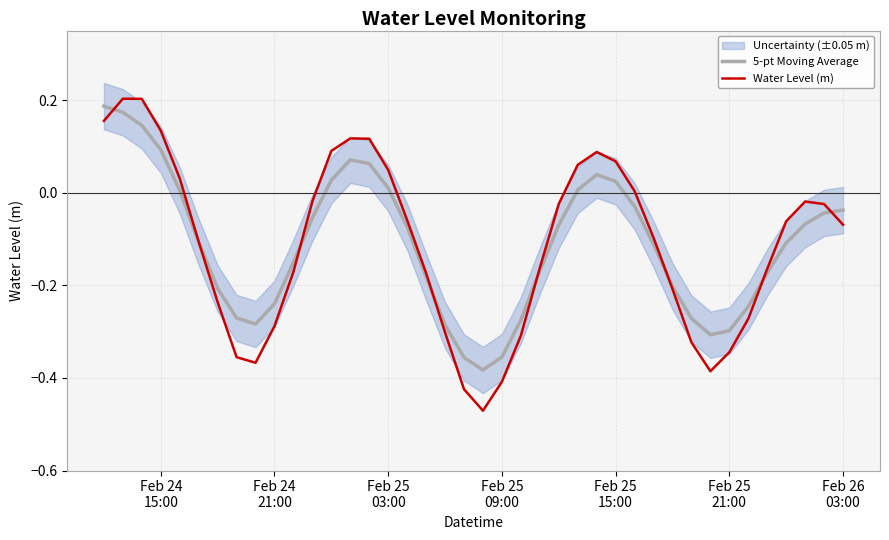

What is the average value of the Water Level (m) series?

-0.1